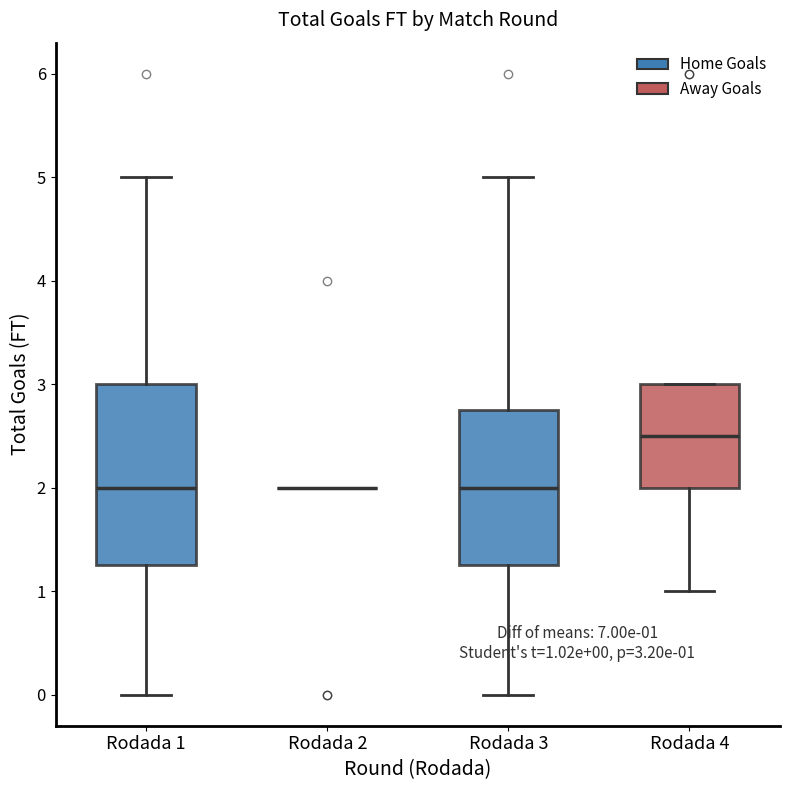

Which box is the tallest, from its lower edge to its upper edge?

Rodada 1